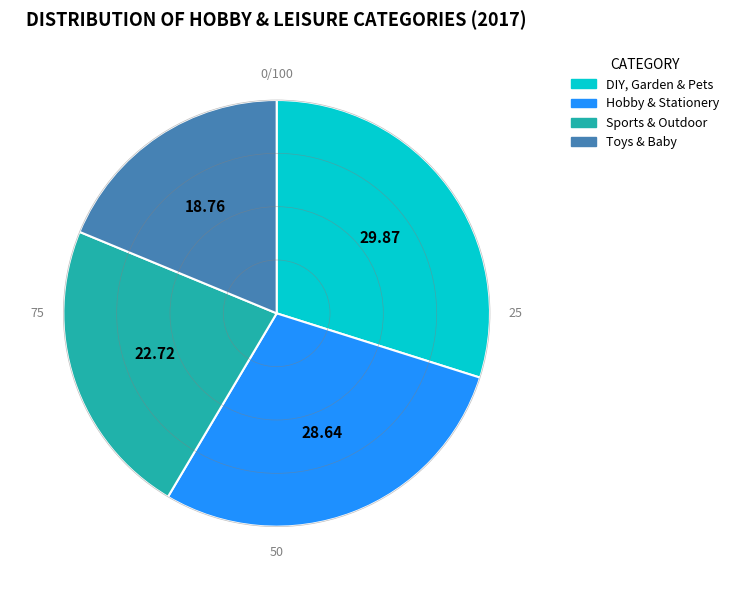

Rank the categories by value from highest to lowest.

DIY, Garden & Pets, Hobby & Stationery, Sports & Outdoor, Toys & Baby